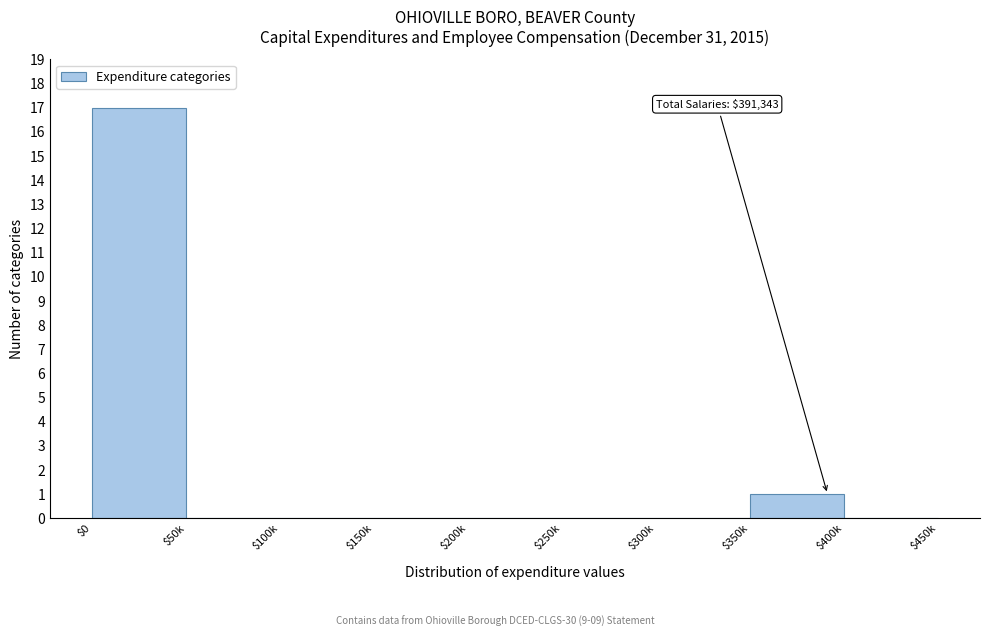

Is it true that the value at $250k is 0?

True